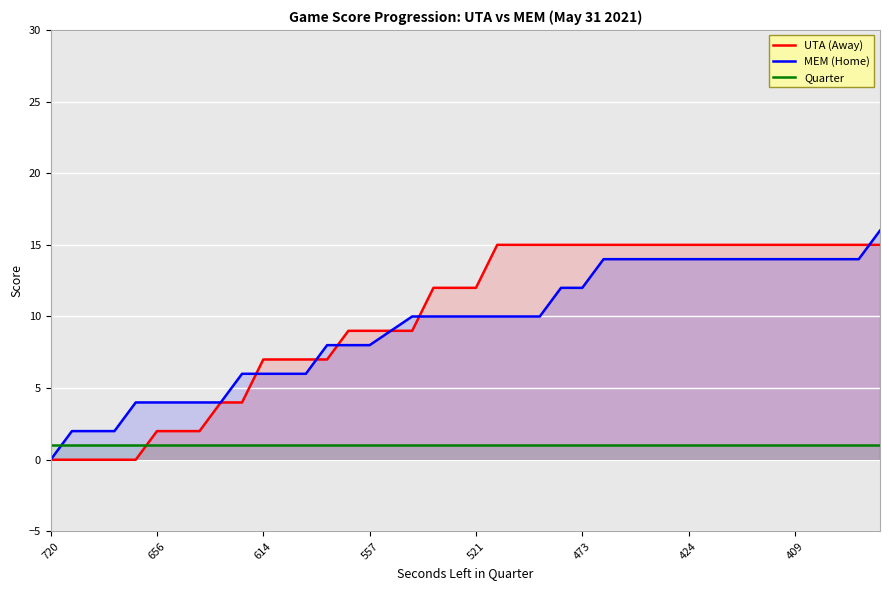

What is the value of the MEM (Home) point at the 29th from the left?

14